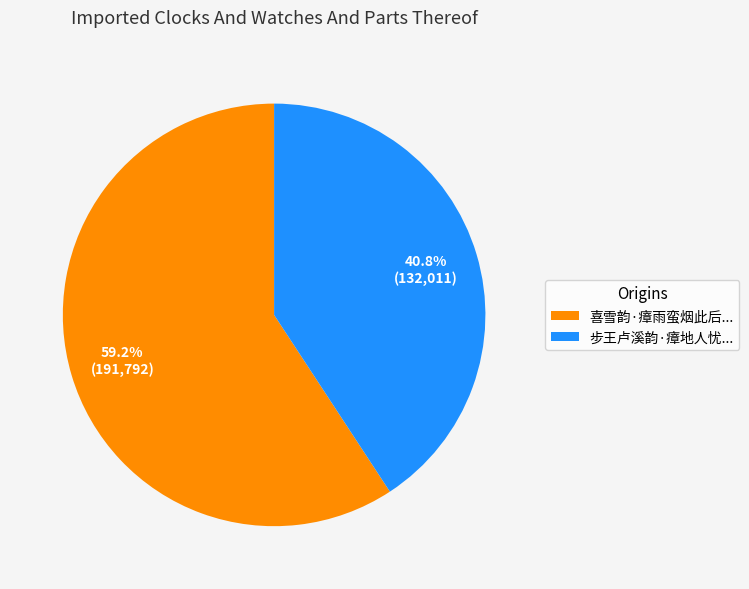

Does 喜雪韵·瘴雨蛮烟此后... represent more than half of the total?

Yes